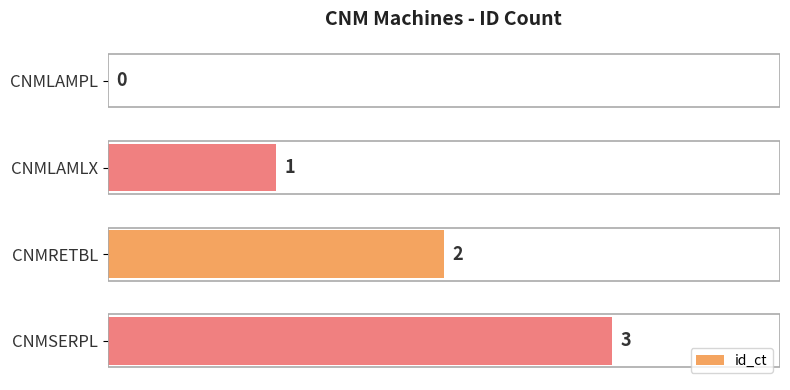

What is the sum of all values?

6